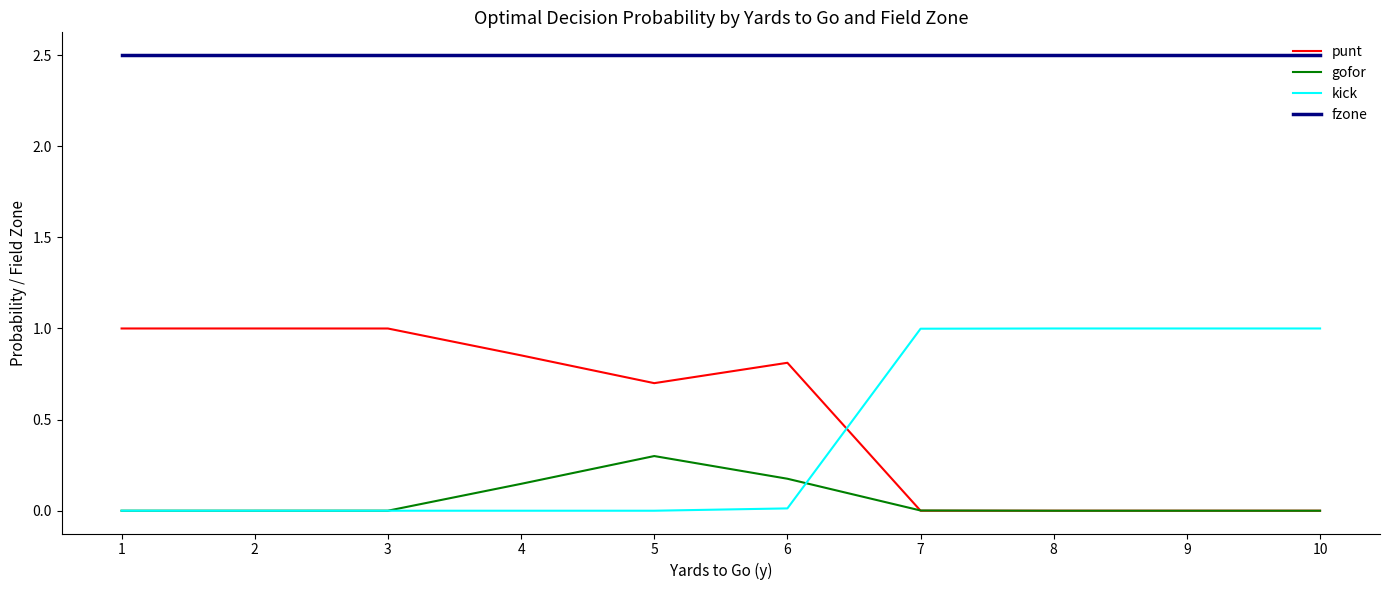

What are all the series names shown in the legend?

punt, gofor, kick, fzone